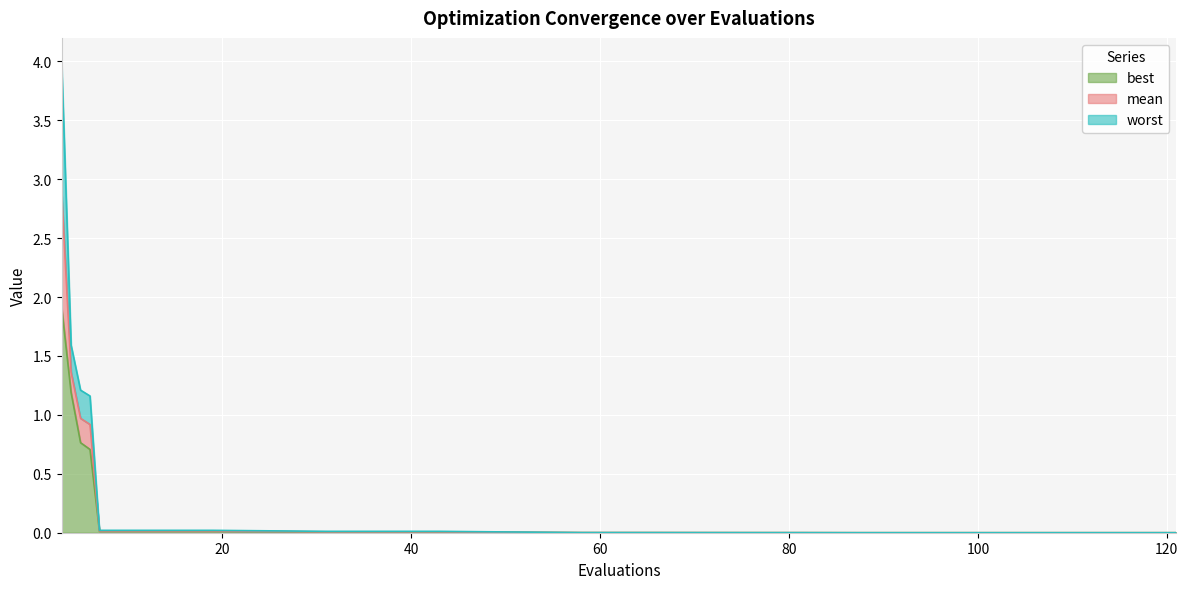

Which has a higher value, 15 or 43?

15